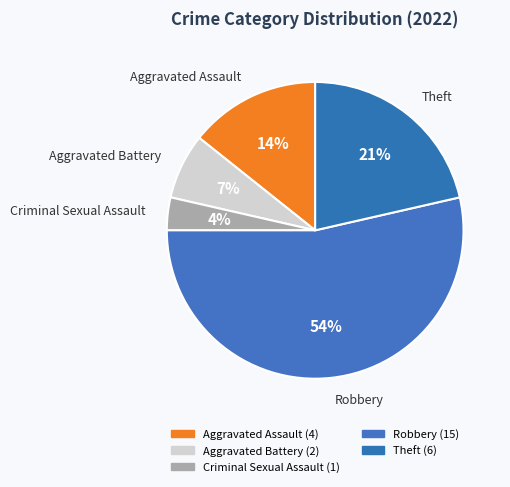

Is it true that Theft is 21% of the pie?

True